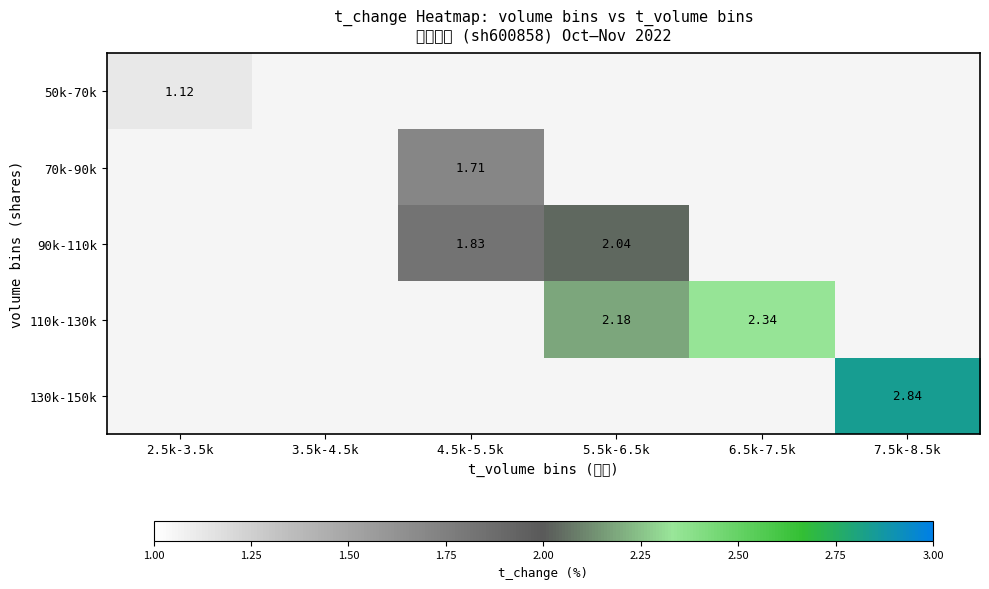

What is the greatest value displayed?

2.8